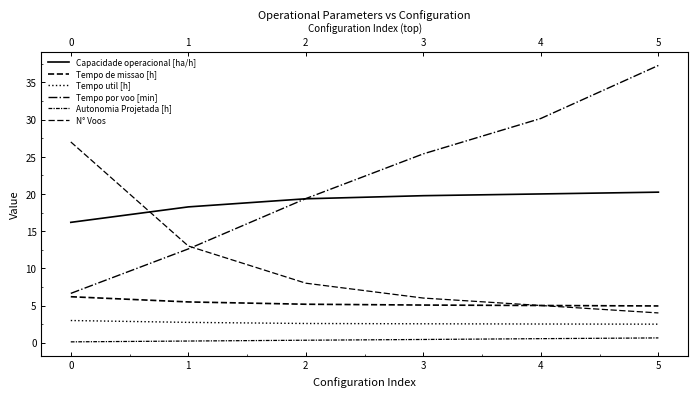

What is the greatest value displayed?

37.3